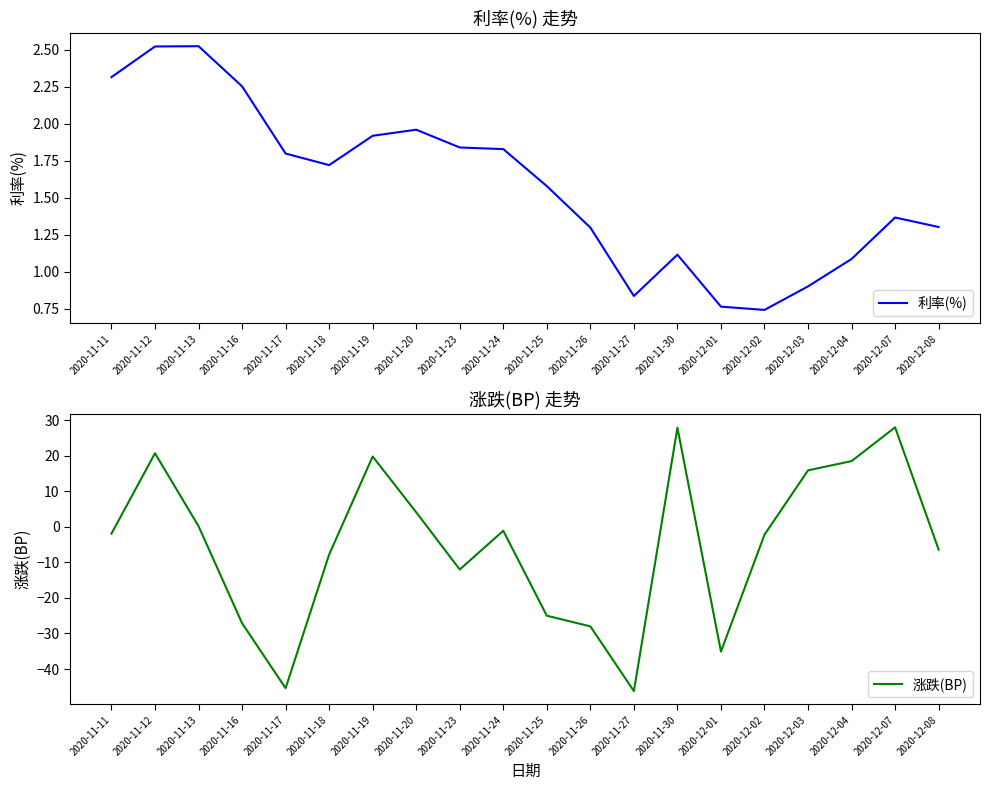

At which category is the sum across all series the highest?

2020-12-07